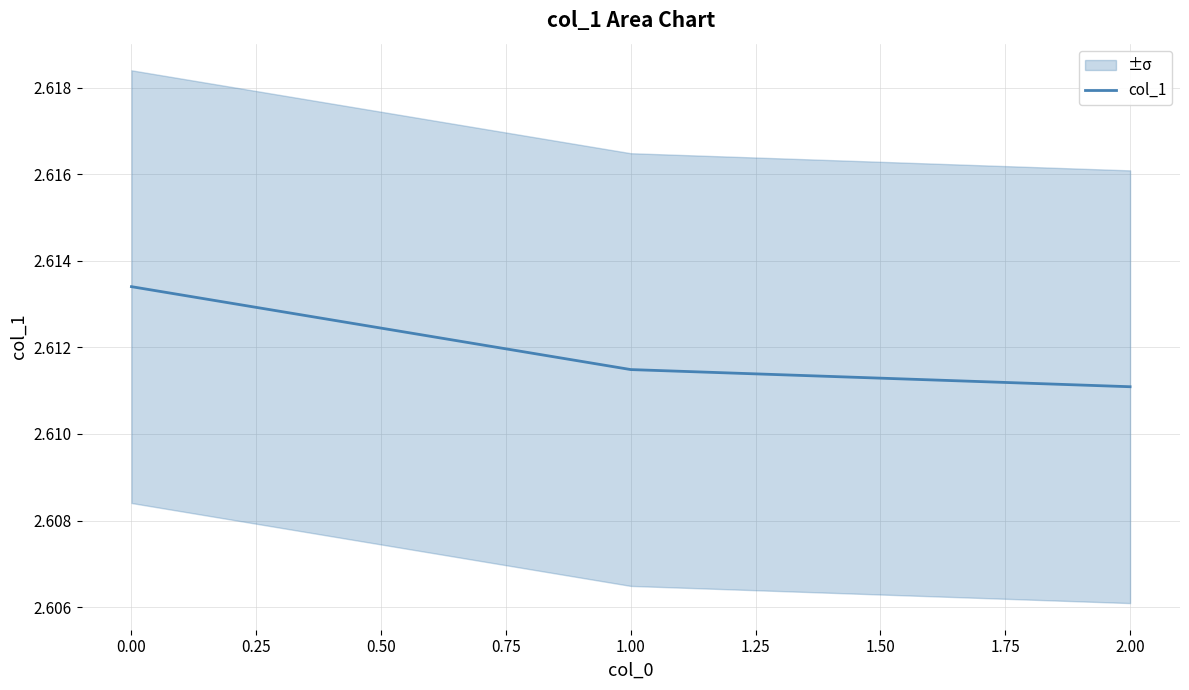

The col_1 series shows 3.5 at 0.00. True or false?

False